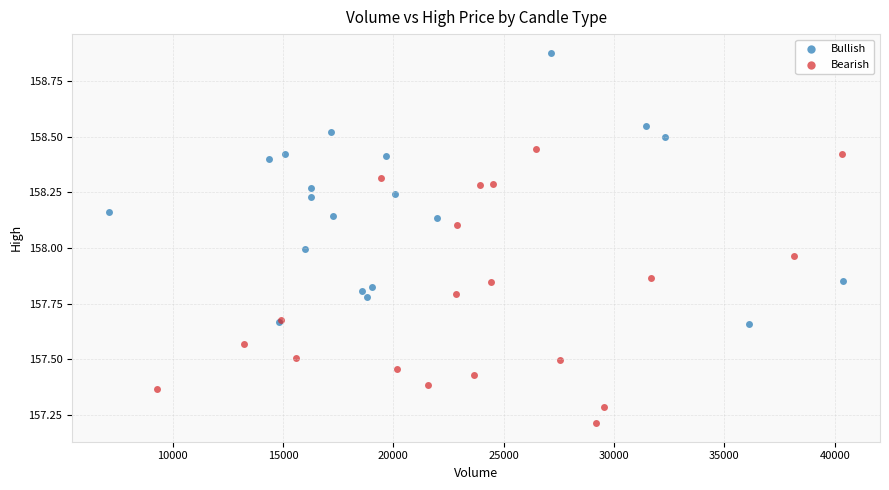

Which series reaches the minimum Y coordinate?

Bearish